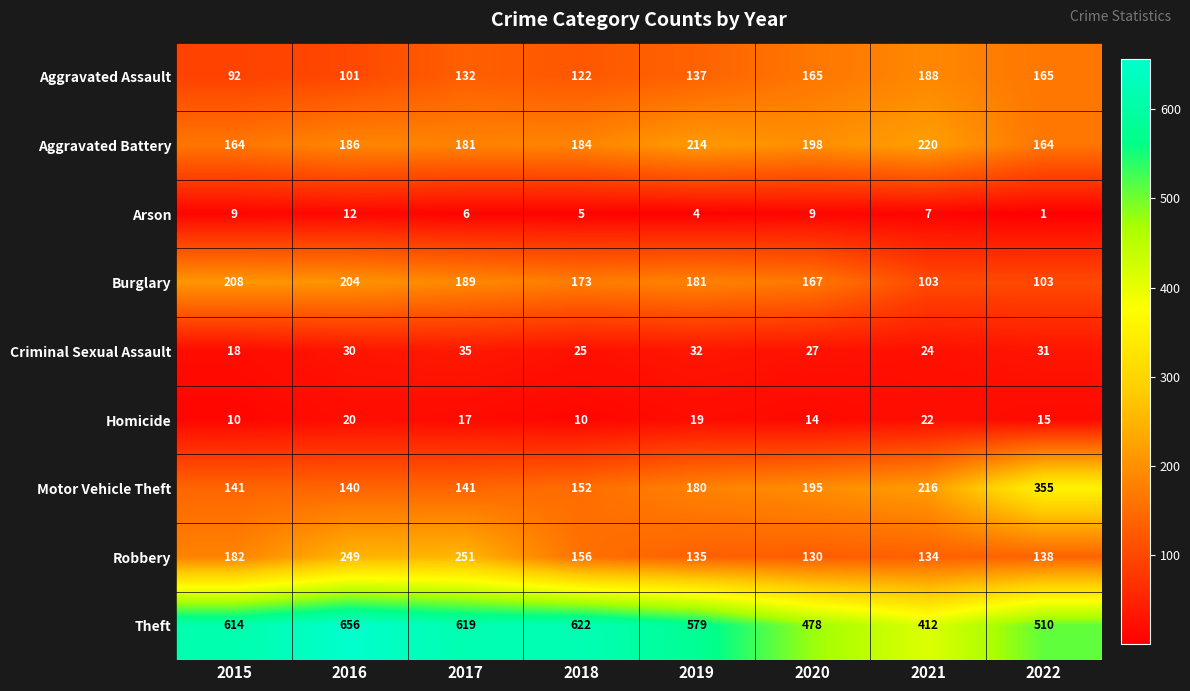

At which category is the sum across all series the highest?

2016